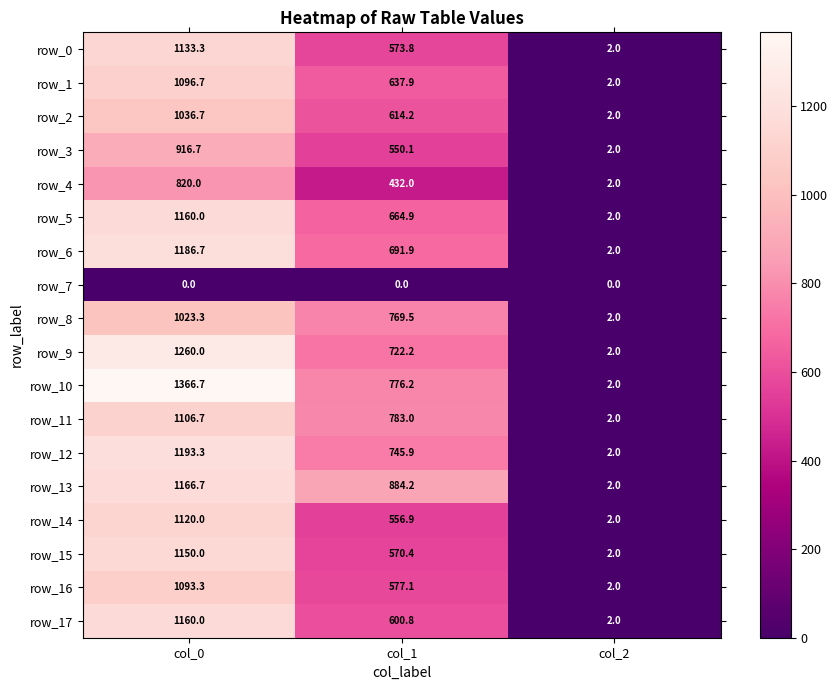

Reading left to right, what are all the values shown in this chart?

row_0: col_0=1133.3	col_1=573.8	col_2=2.0
row_1: col_0=1096.7	col_1=637.9	col_2=2.0
row_2: col_0=1036.7	col_1=614.2	col_2=2.0
row_3: col_0=916.7	col_1=550.1	col_2=2.0
row_4: col_0=820.0	col_1=432.0	col_2=2.0
row_5: col_0=1160.0	col_1=664.9	col_2=2.0
row_6: col_0=1186.7	col_1=691.9	col_2=2.0
row_7: col_0=0.0	col_1=0.0	col_2=0.0
row_8: col_0=1023.3	col_1=769.5	col_2=2.0
row_9: col_0=1260.0	col_1=722.2	col_2=2.0
row_10: col_0=1366.7	col_1=776.2	col_2=2.0
row_11: col_0=1106.7	col_1=783.0	col_2=2.0
row_12: col_0=1193.3	col_1=745.9	col_2=2.0
row_13: col_0=1166.7	col_1=884.2	col_2=2.0
row_14: col_0=1120.0	col_1=556.9	col_2=2.0
row_15: col_0=1150.0	col_1=570.4	col_2=2.0
row_16: col_0=1093.3	col_1=577.1	col_2=2.0
row_17: col_0=1160.0	col_1=600.8	col_2=2.0